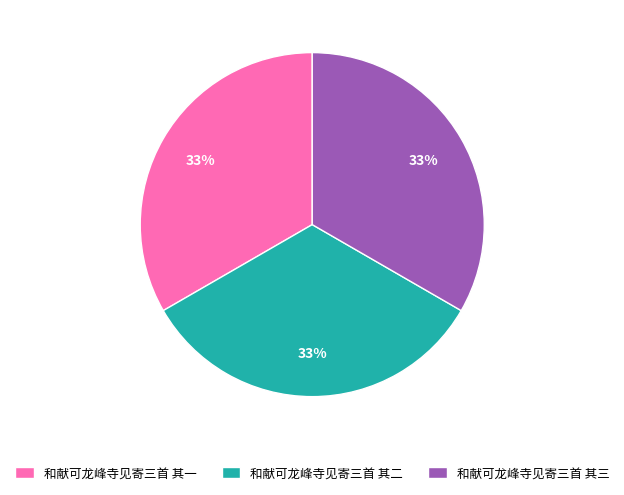

What percentage is the 和献可龙峰寺见寄三首 其二 slice, to the nearest percent?

33%